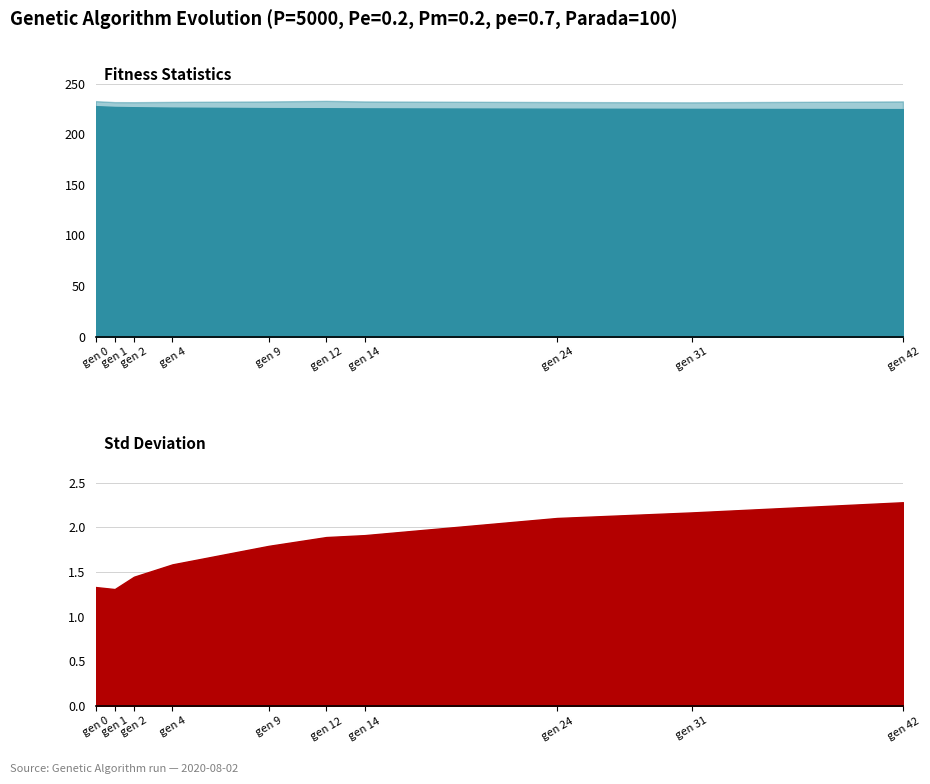

True or false: avg and std intersect in this chart.

False